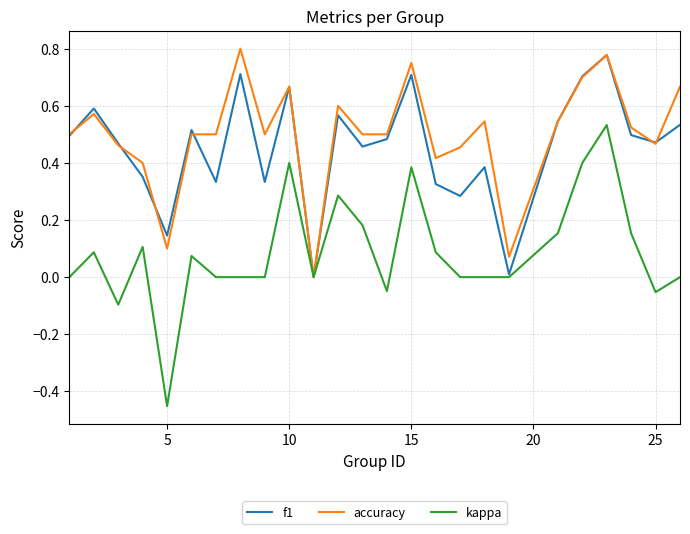

Which series has the widest spread of values?

kappa